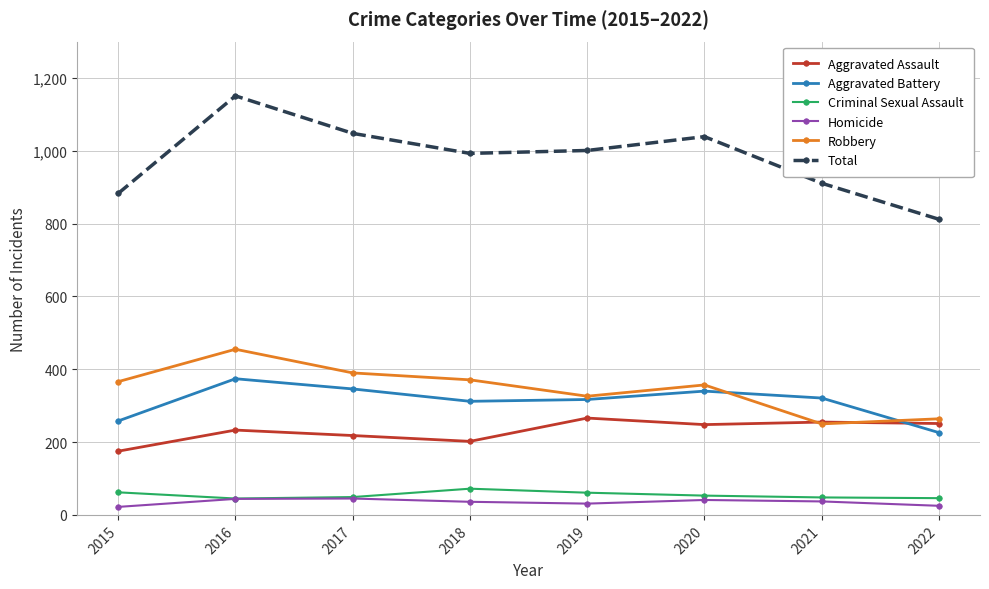

Is it true that Criminal Sexual Assault equals 61 at 2019?

True